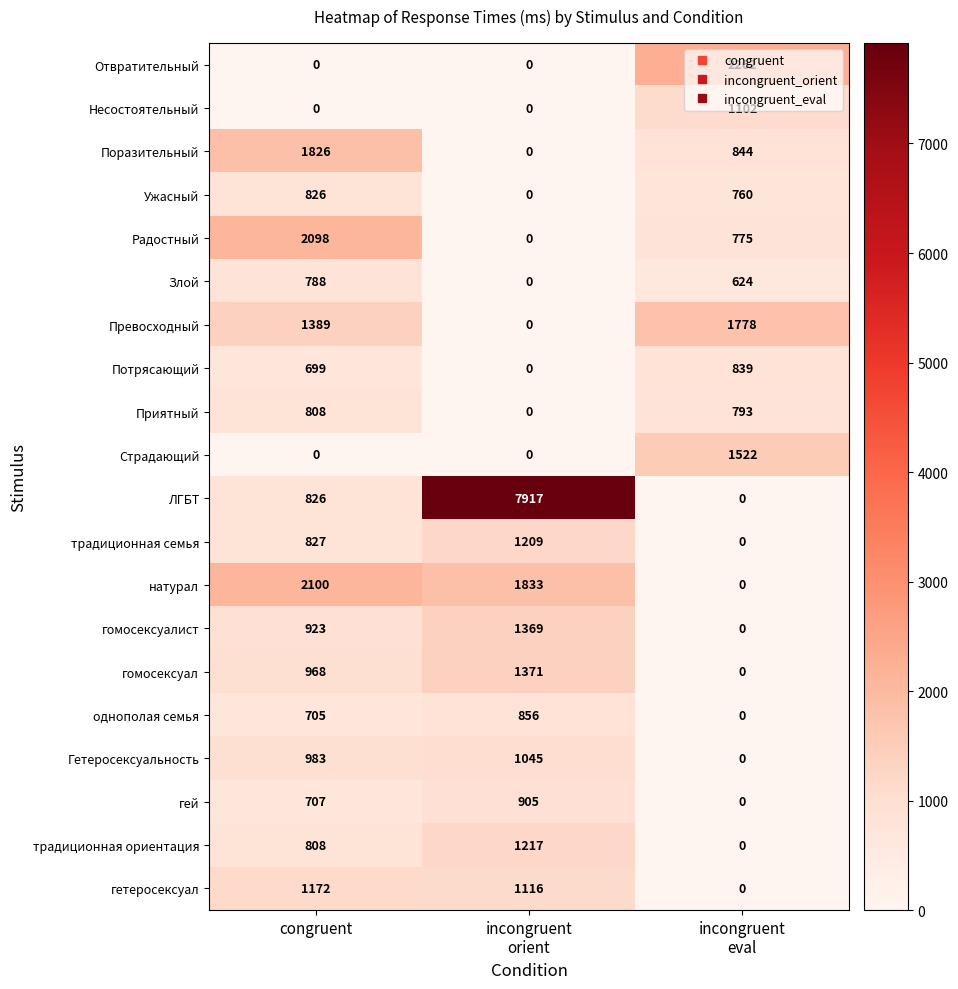

True or false: однополая семья has a value of 705 at congruent.

True